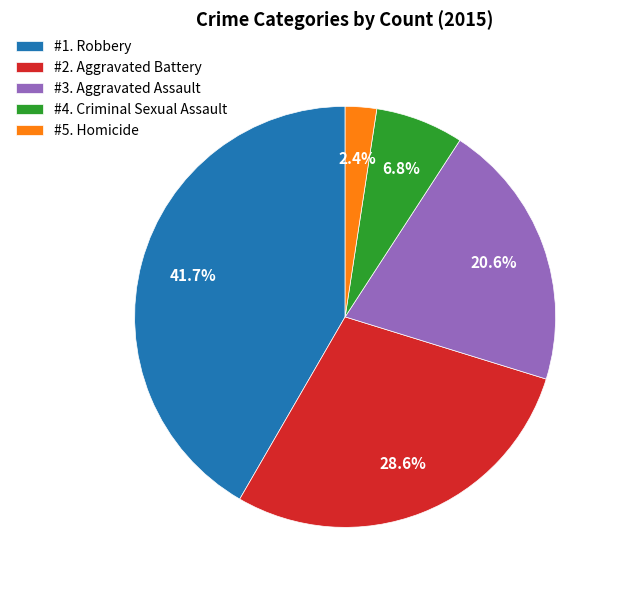

Approximately how many times larger is the value at #4. Criminal Sexual Assault compared to #5. Homicide?

2.8